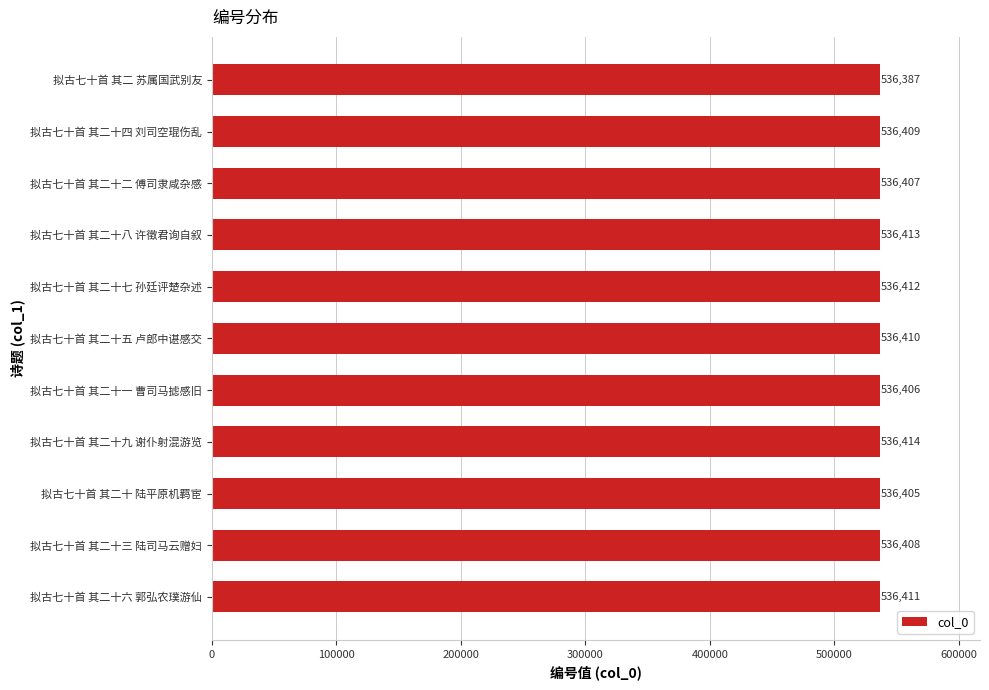

Read the value at 拟古七十首 其二十四 刘司空琨伤乱, to the nearest 5.

536410